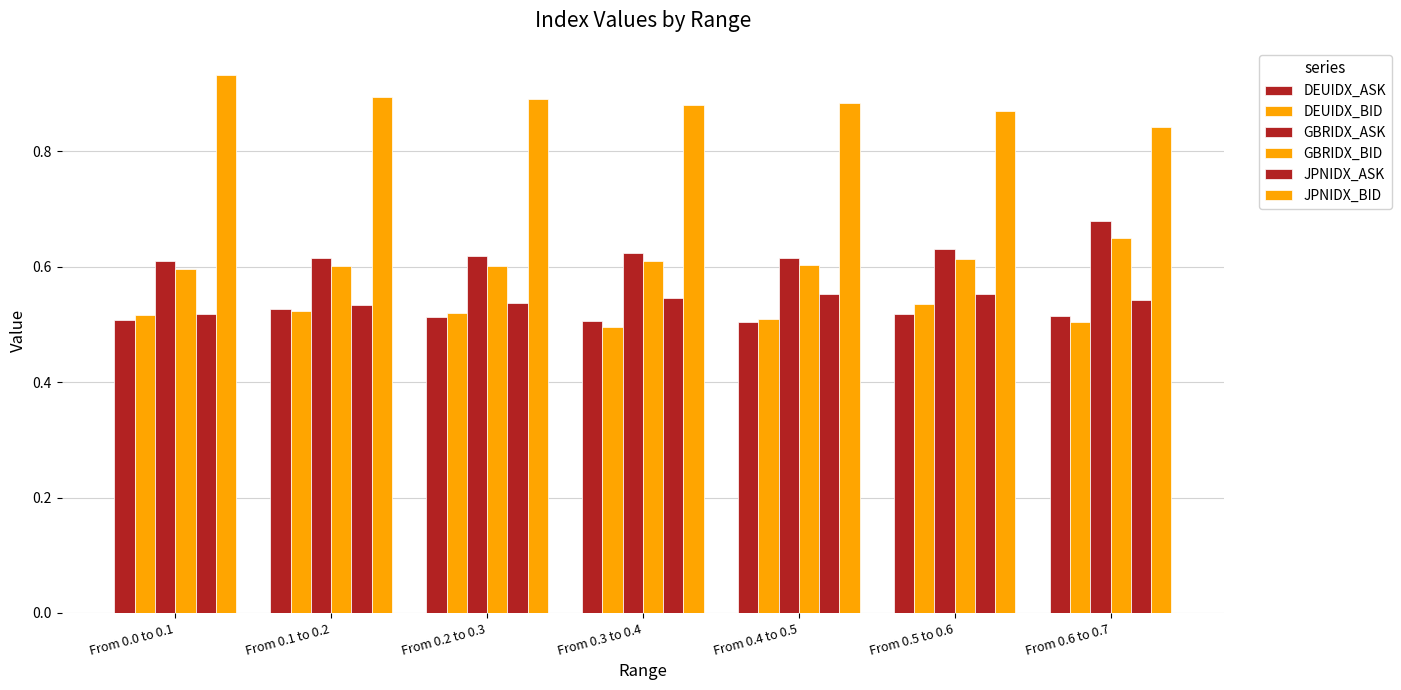

What position from the right is From 0.0 to 0.1?

7